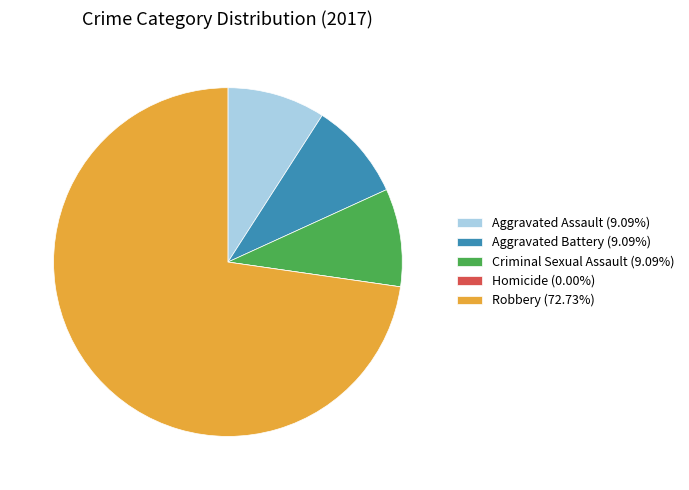

True or false: Aggravated Assault accounts for 21% of the total.

False